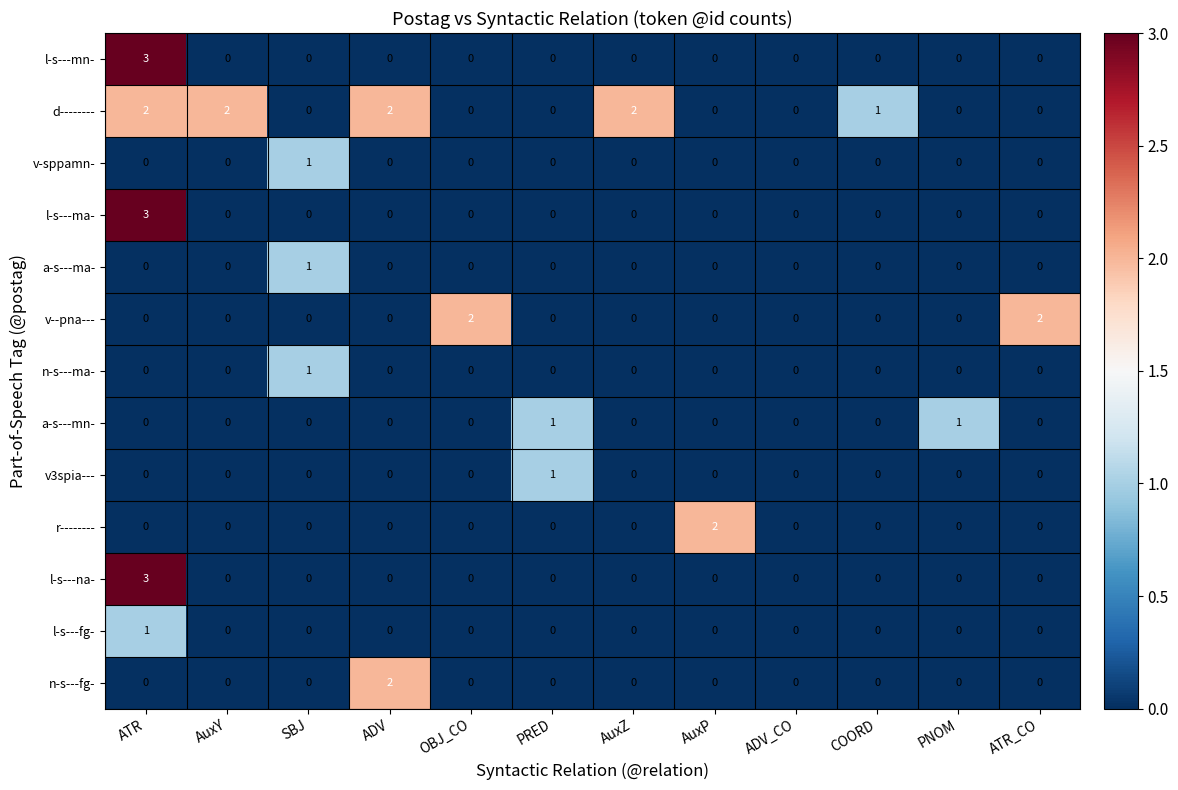

How many l-s---fg- values are between 0 and 1?

12